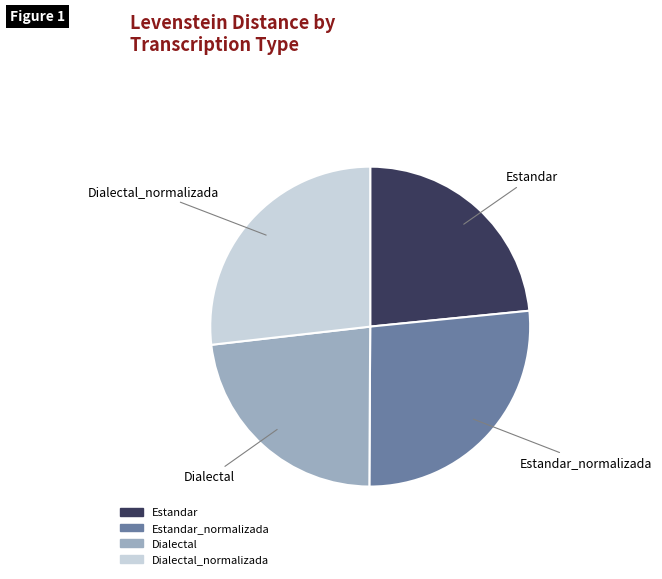

Is there a majority slice in this chart?

No